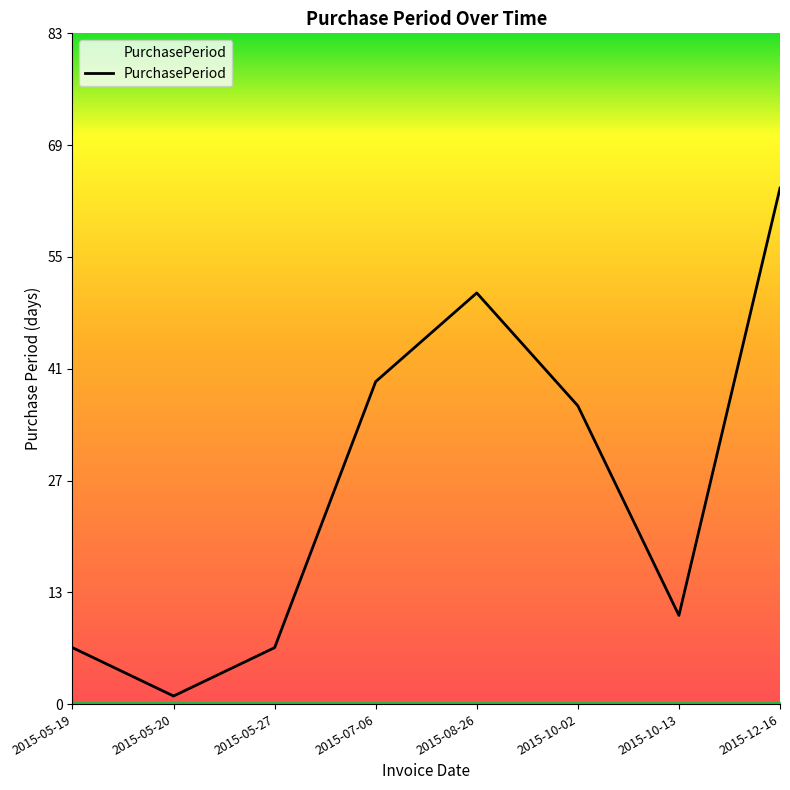

Rank the categories by value from lowest to highest.

2015-05-20, 2015-05-19, 2015-05-27, 2015-10-13, 2015-10-02, 2015-07-06, 2015-08-26, 2015-12-16